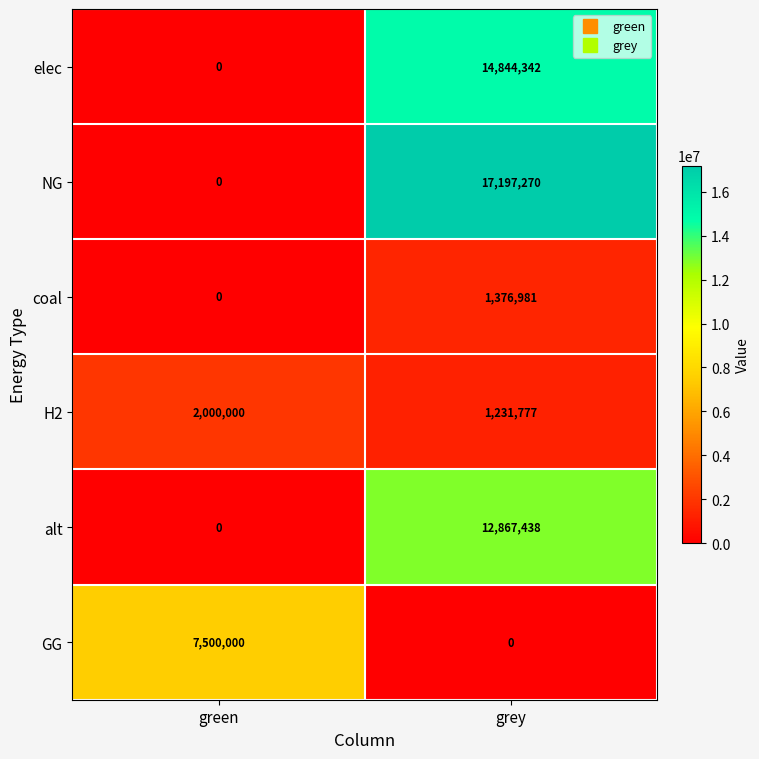

Where is coal nearest to the value 688490?

green